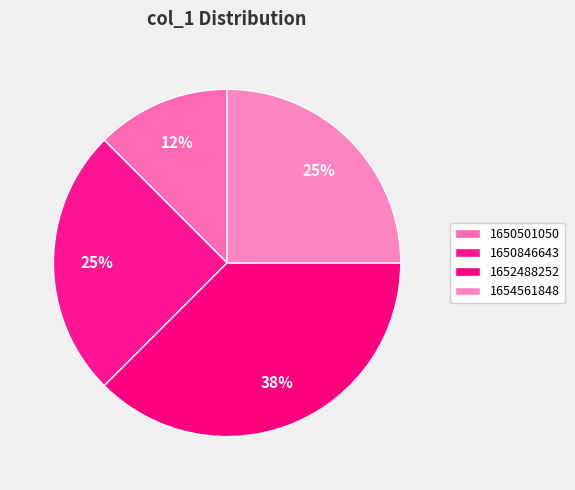

Count the number of slices in the pie.

4